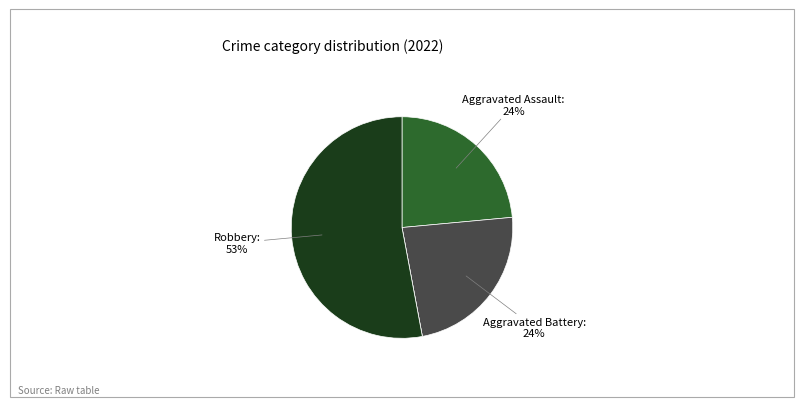

Is there a majority slice in this chart?

Yes